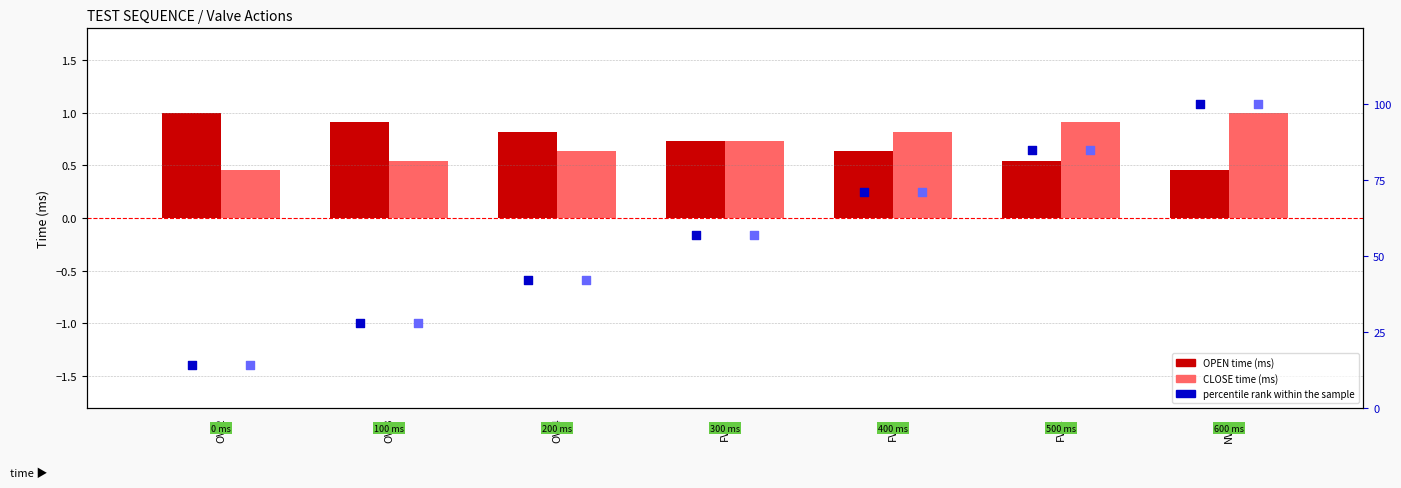

What is the total value across all series at OV-3?

56